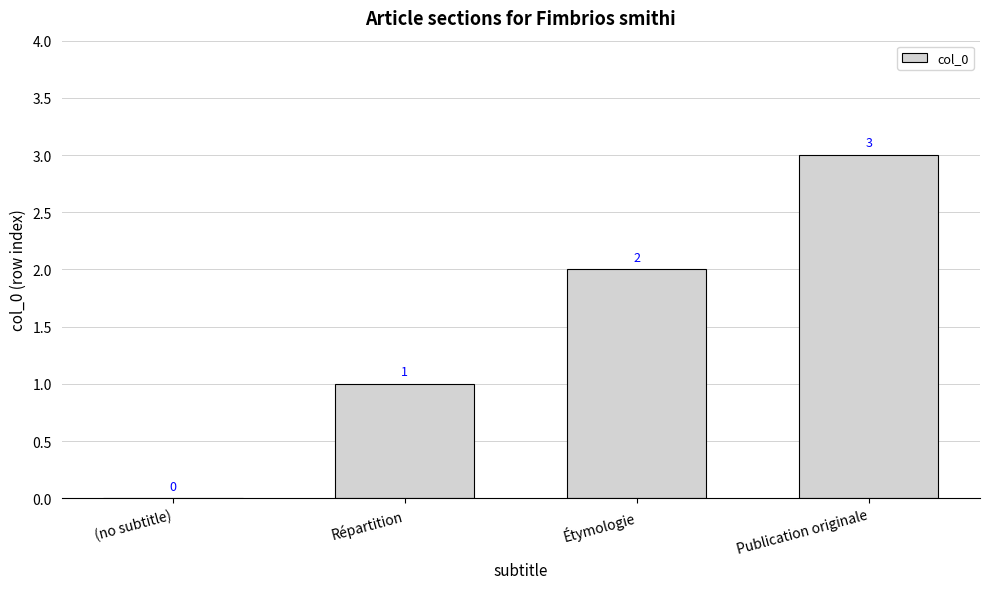

Reading left to right, transcribe all the data shown in this chart.

0	1	2	3